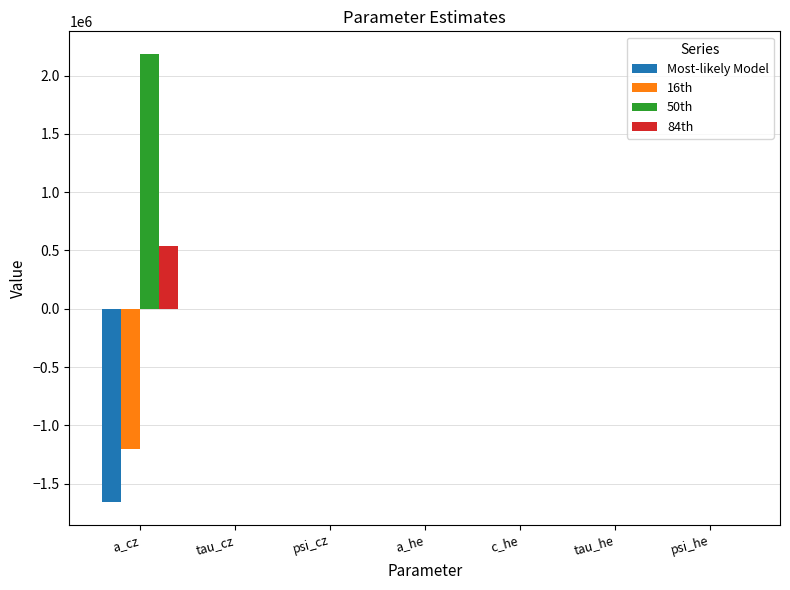

Which series has the largest total across all categories?

50th